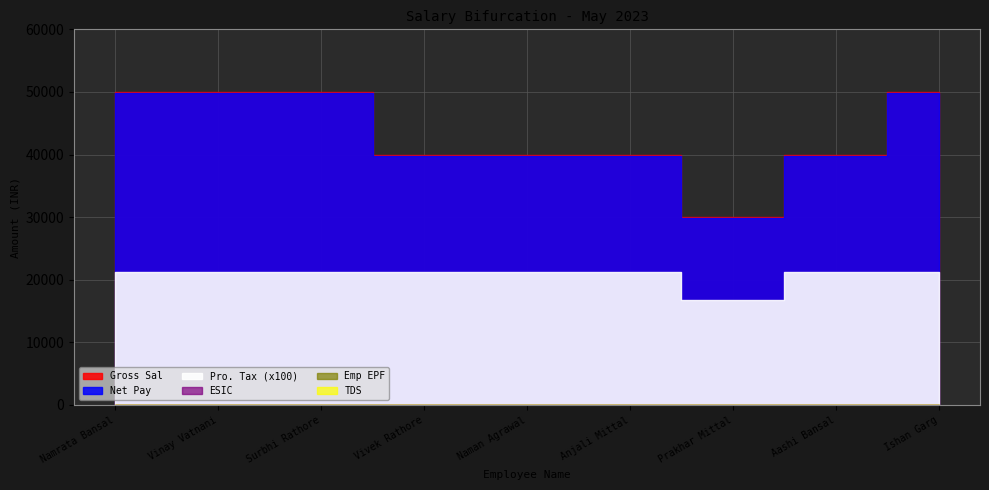

Which category has the highest value across all series?

Namrata Bansal